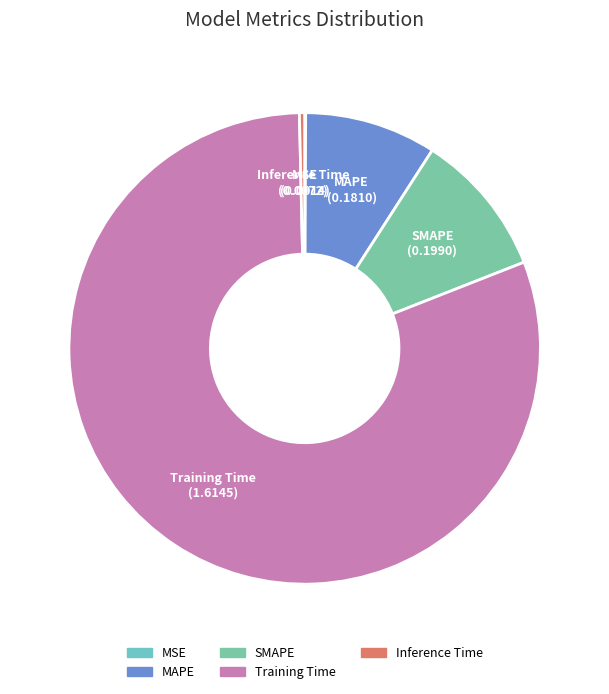

What is the largest slice in the pie chart?

Training Time